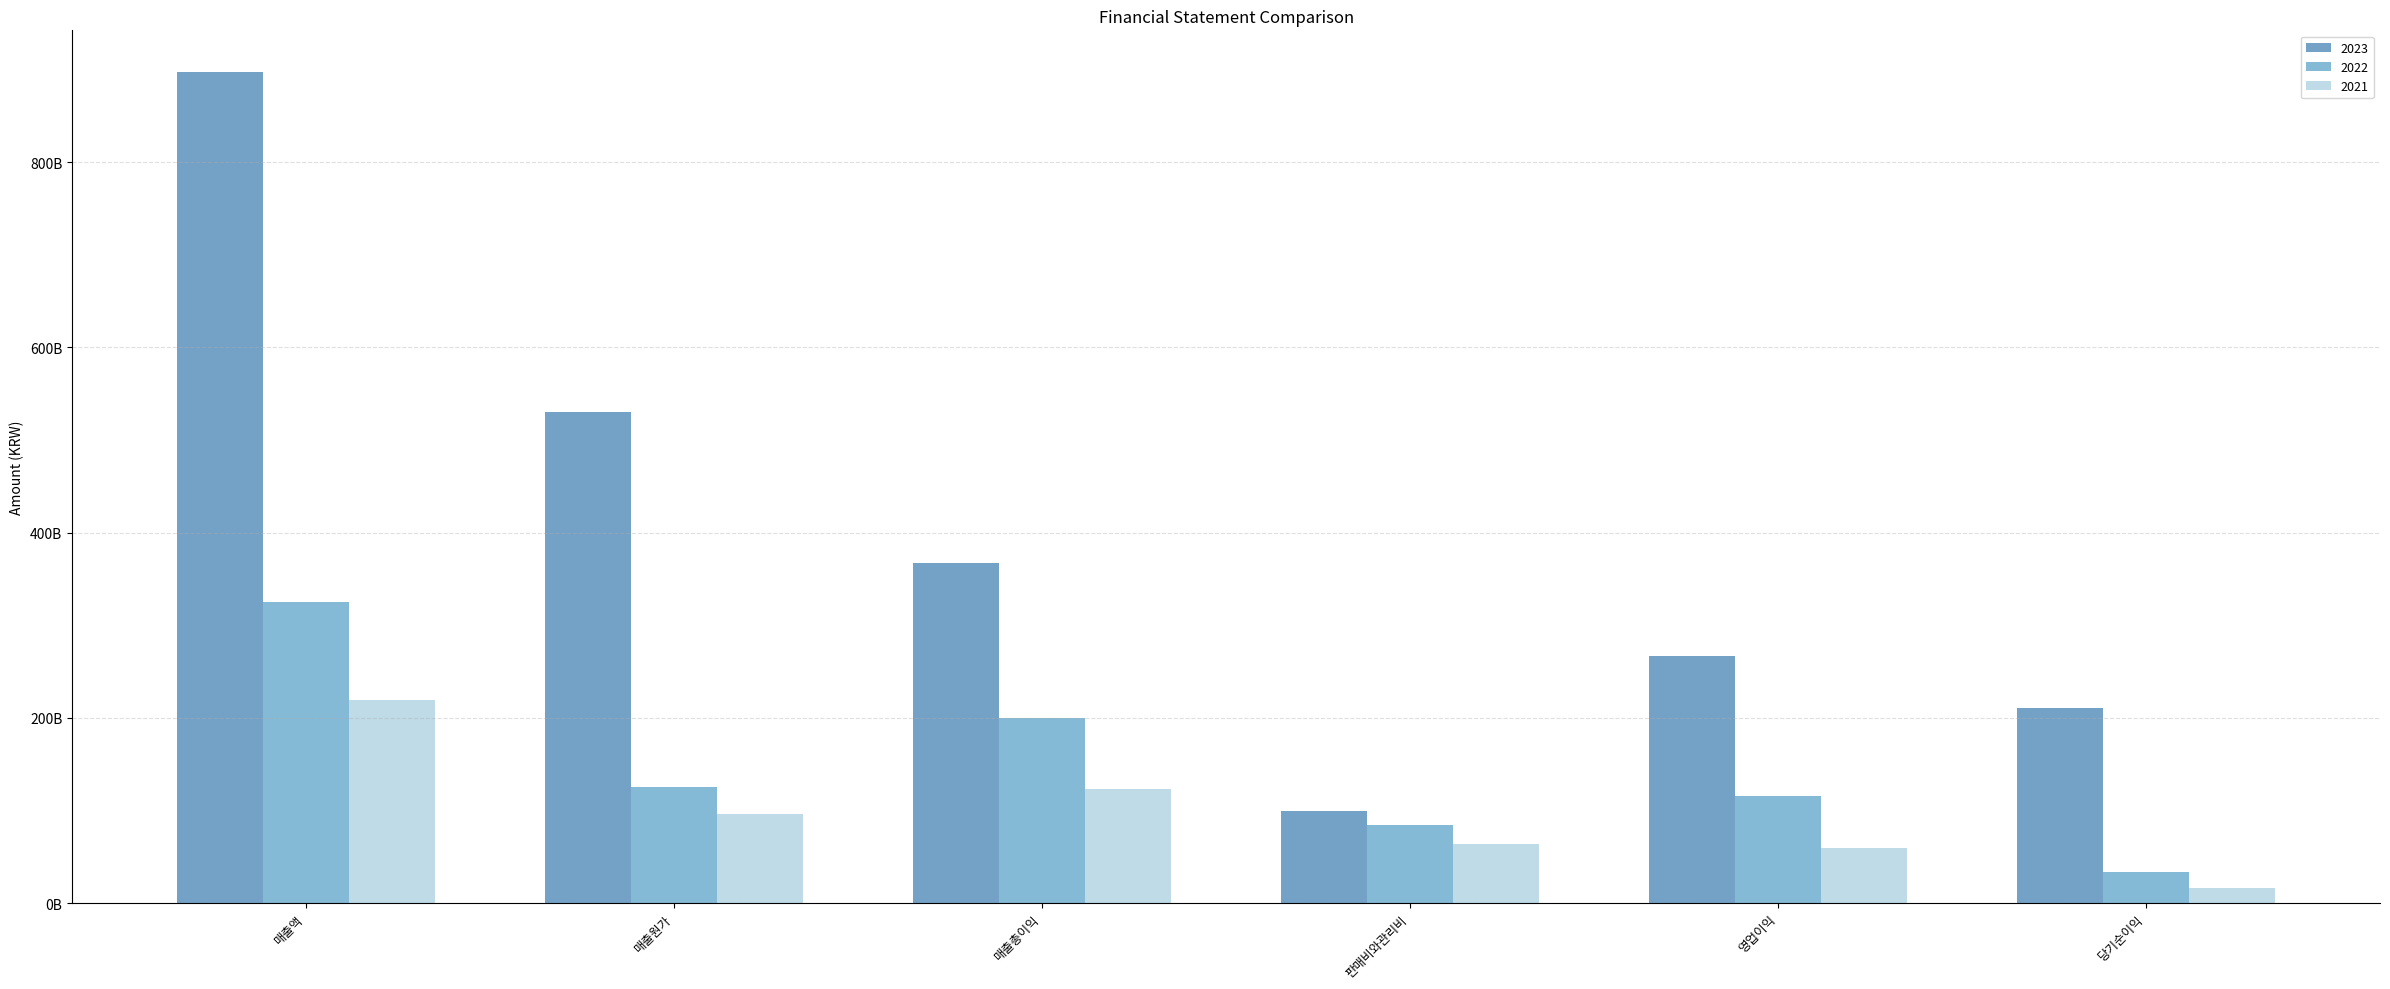

Does the chart contain stacked bars?

No